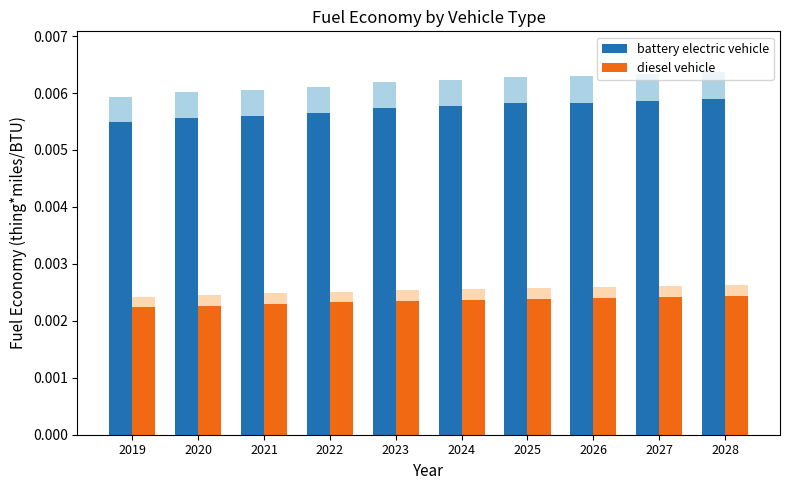

How many bars are there in each group?

2